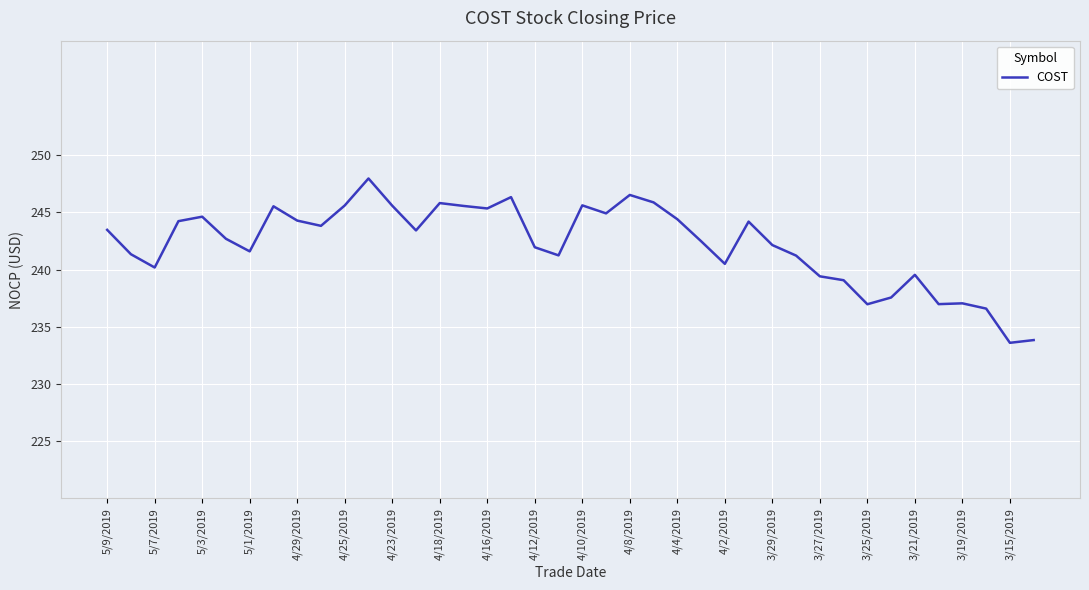

Does the chart have visible grid lines?

Yes